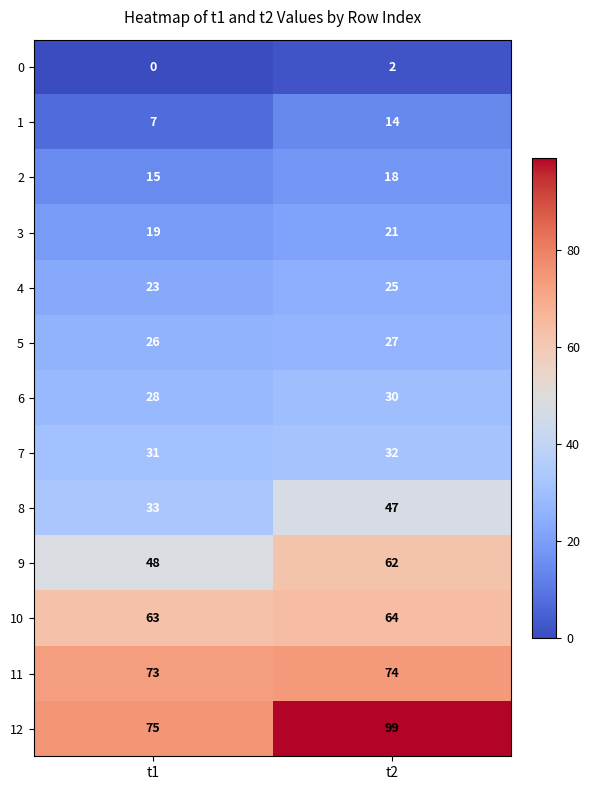

Reading left to right, transcribe all the data shown in this chart.

0: t1=0	t2=2
1: t1=7	t2=14
2: t1=15	t2=18
3: t1=19	t2=21
4: t1=23	t2=25
5: t1=26	t2=27
6: t1=28	t2=30
7: t1=31	t2=32
8: t1=33	t2=47
9: t1=48	t2=62
10: t1=63	t2=64
11: t1=73	t2=74
12: t1=75	t2=99